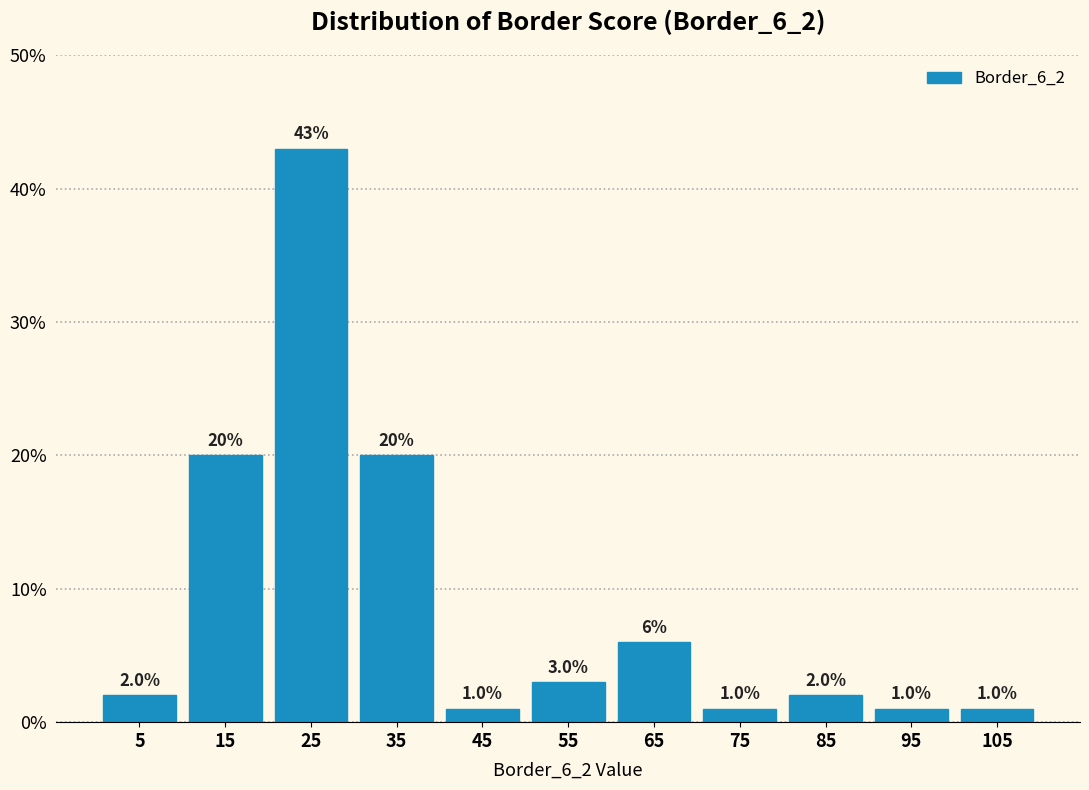

Reading left to right, transcribe this chart: for each bar, give the range it covers on the x-axis and its height.

0 to 10: 2.0
10 to 20: 20.0
20 to 30: 43.0
30 to 40: 20.0
40 to 50: 1.0
50 to 60: 3.0
60 to 70: 6.0
70 to 80: 1.0
80 to 90: 2.0
90 to 100: 1.0
100 to 110: 1.0